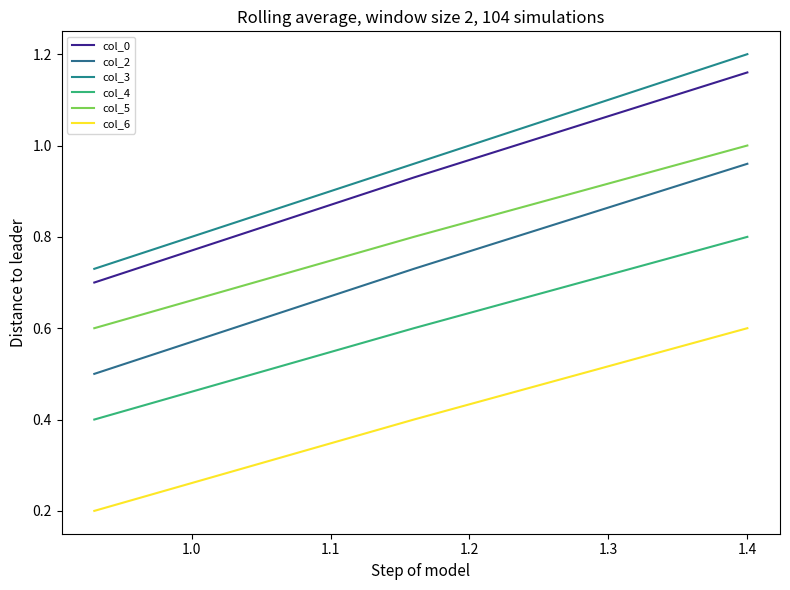

How many col_6 values are between 0 and 1?

3